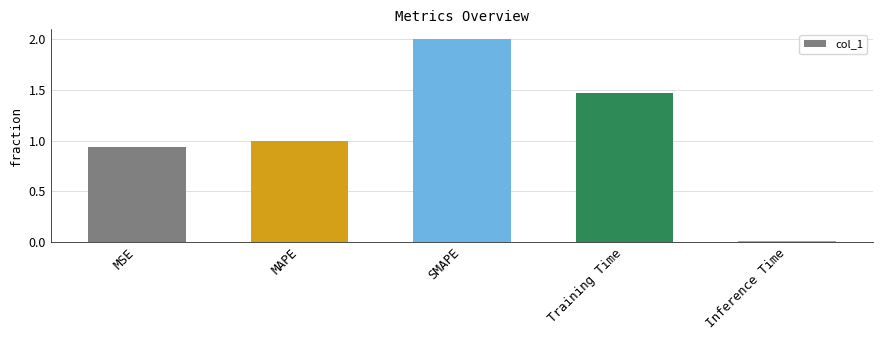

What is the sum of the values at MSE and Training Time?

2.4